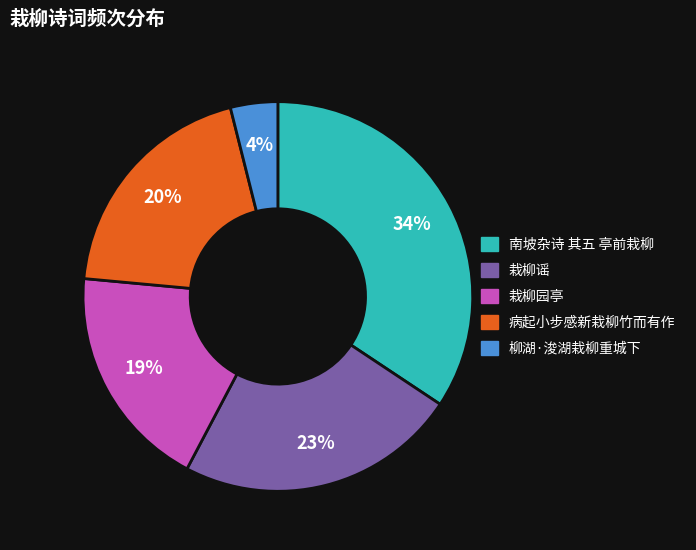

To the nearest percent, what percentage of the pie is 病起小步感新栽柳竹而有作?

20%